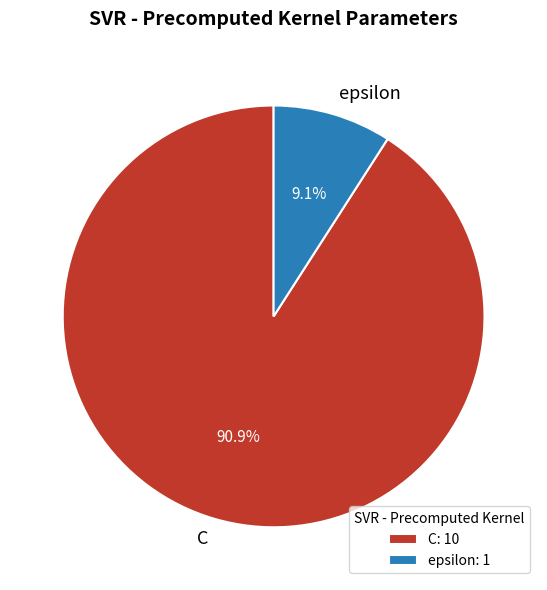

To the nearest percent, what percentage of the pie is epsilon?

9%